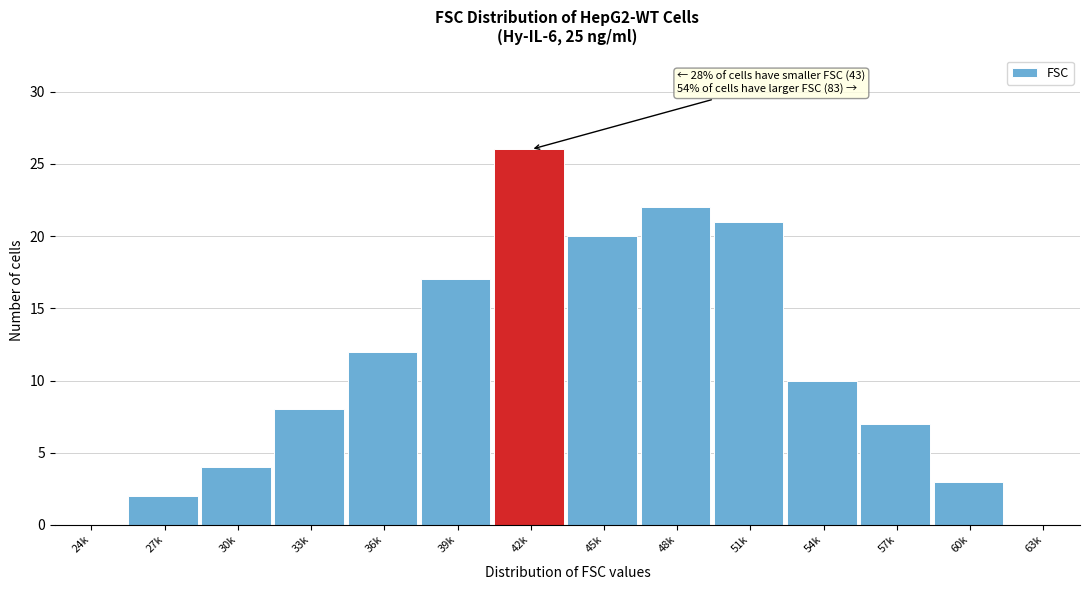

Reading left to right, list all the values displayed in this chart.

24k=0	27k=2	30k=4	33k=8	36k=12	39k=17	42k=26	45k=20	48k=22	51k=21	54k=10	57k=7	60k=3	63k=0